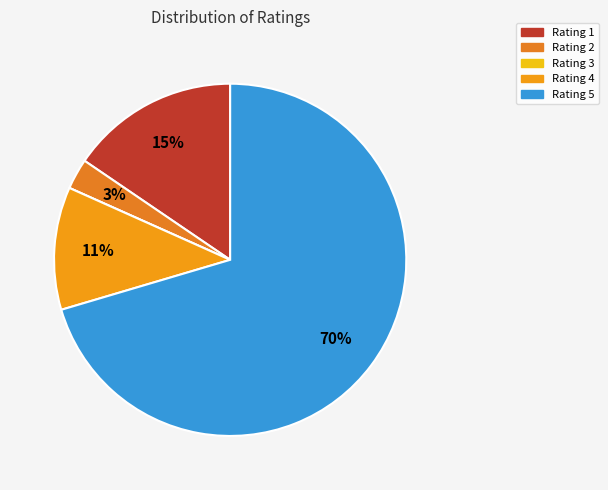

Is there a majority slice in this chart?

Yes